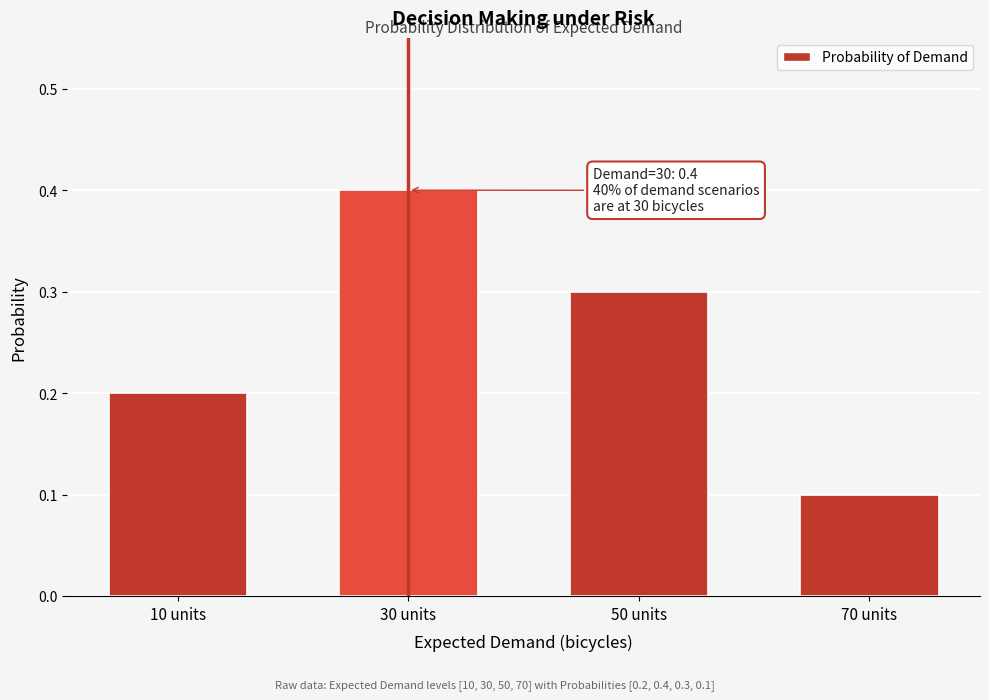

Reading left to right, extract all data points from this chart.

10 units=0.2	30 units=0.4	50 units=0.3	70 units=0.1